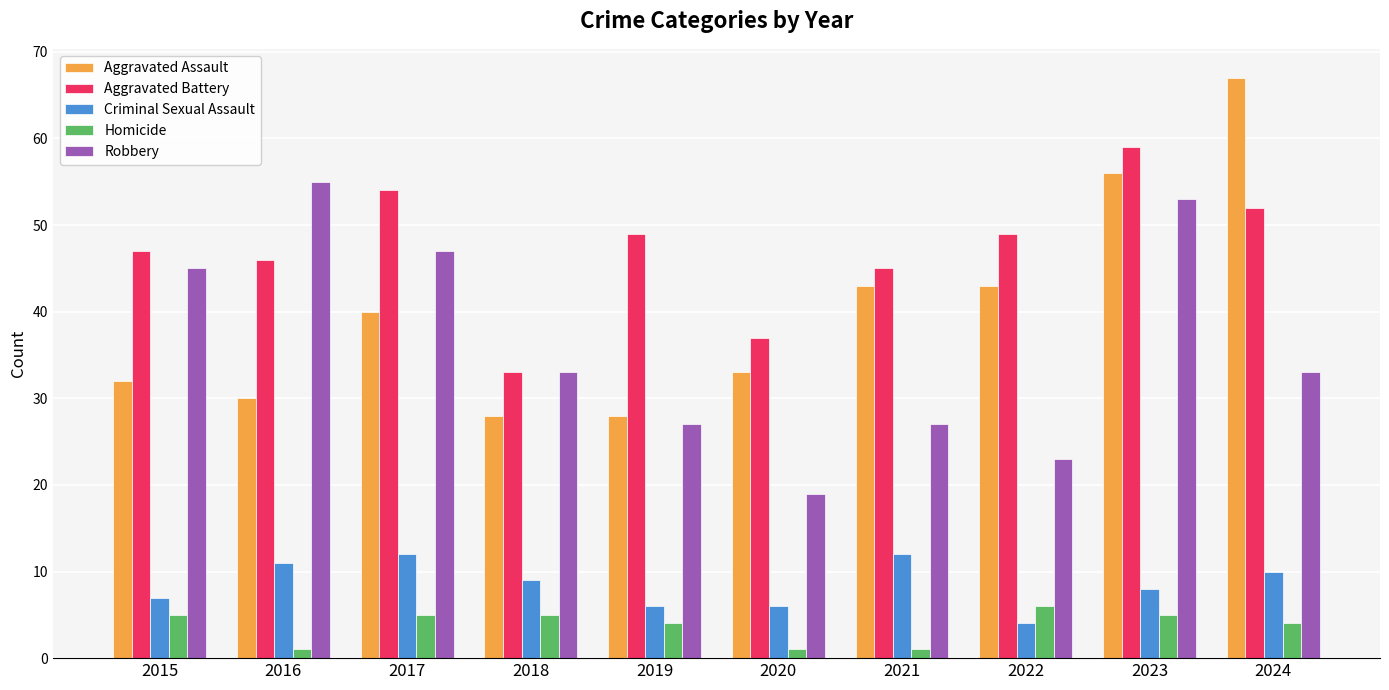

What are all the series names shown in the legend?

Aggravated Assault, Aggravated Battery, Criminal Sexual Assault, Homicide, Robbery